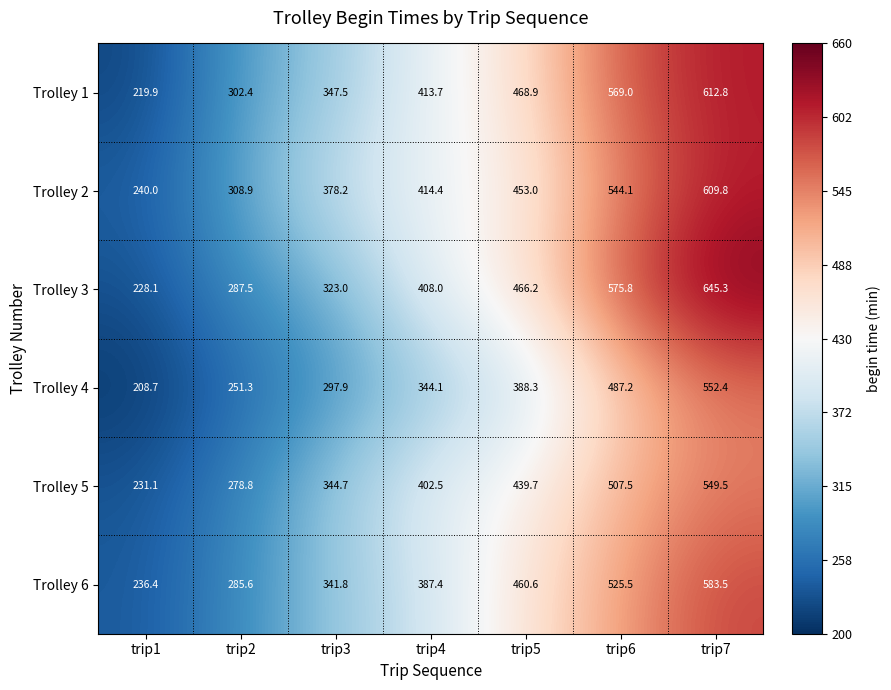

Rank the series at trip5 from lowest to highest value.

Trolley 4, Trolley 5, Trolley 2, Trolley 6, Trolley 3, Trolley 1